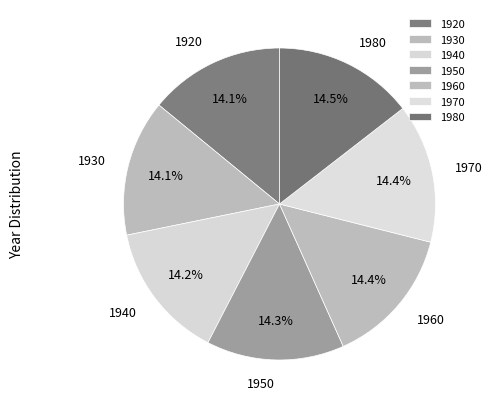

The 1950 slice represents 14% of the pie. True or false?

True